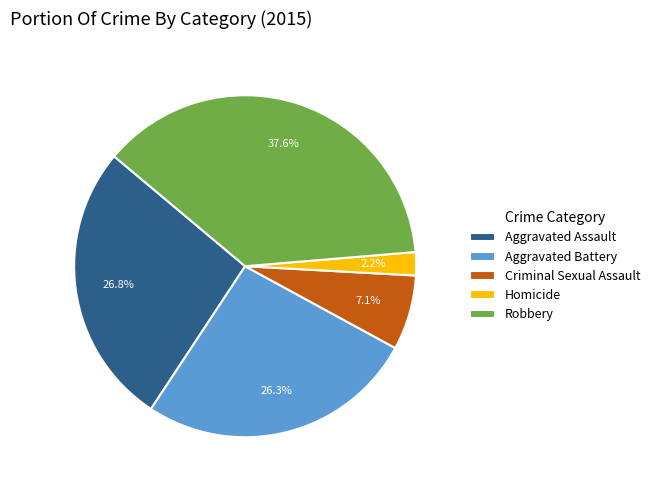

How many segments does this pie chart have?

5